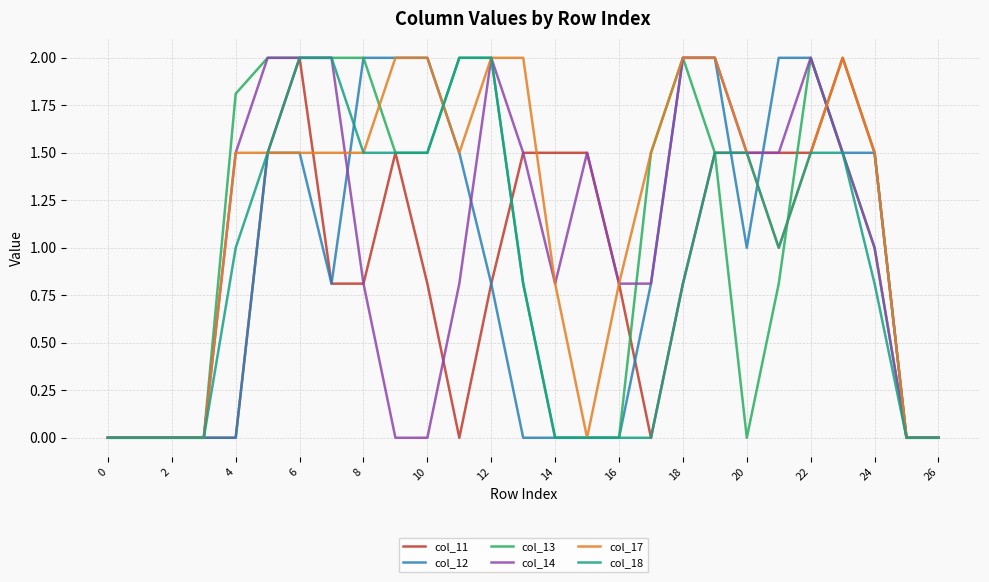

How many lines are shown in the chart?

6